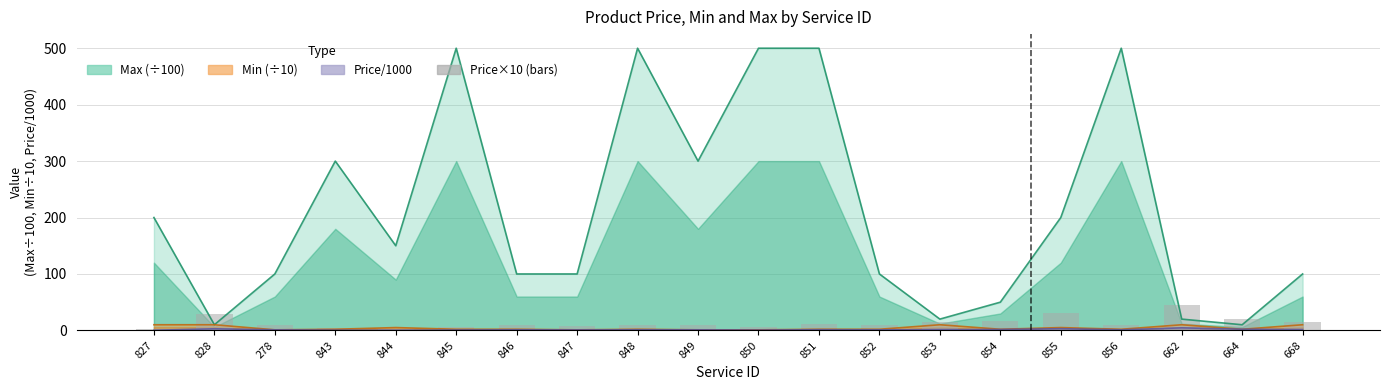

Reading right to left, list all the values displayed in this chart.

15.0	21.0	45.0	10.0	30.0	16.0	15.0	9.5	11.5	5.5	10.0	10.0	8.5	10.0	6.6	2.2	3.5	10.0	28.5	2.1